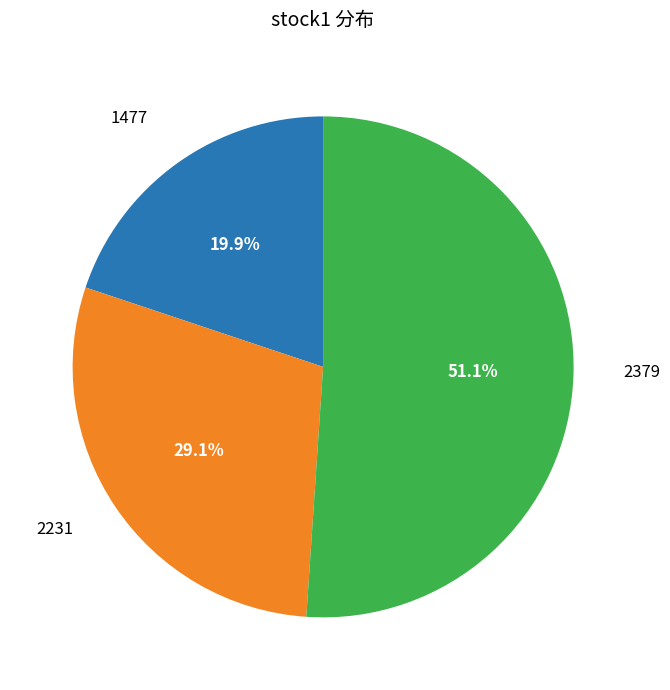

Does any single category account for the majority?

Yes